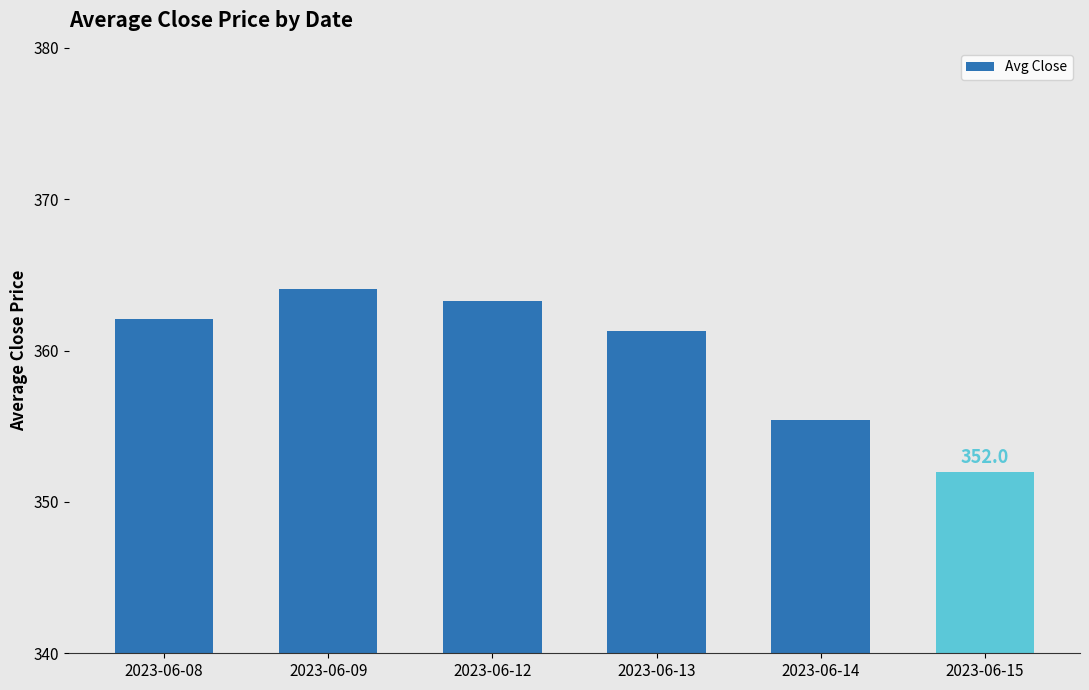

Is it true that the value at 2023-06-08 is 362.1?

True